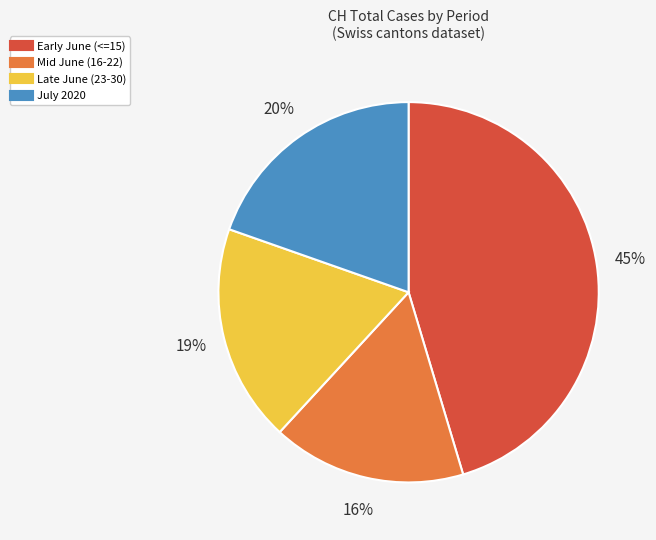

To the nearest percent, what is the average slice percentage?

25%